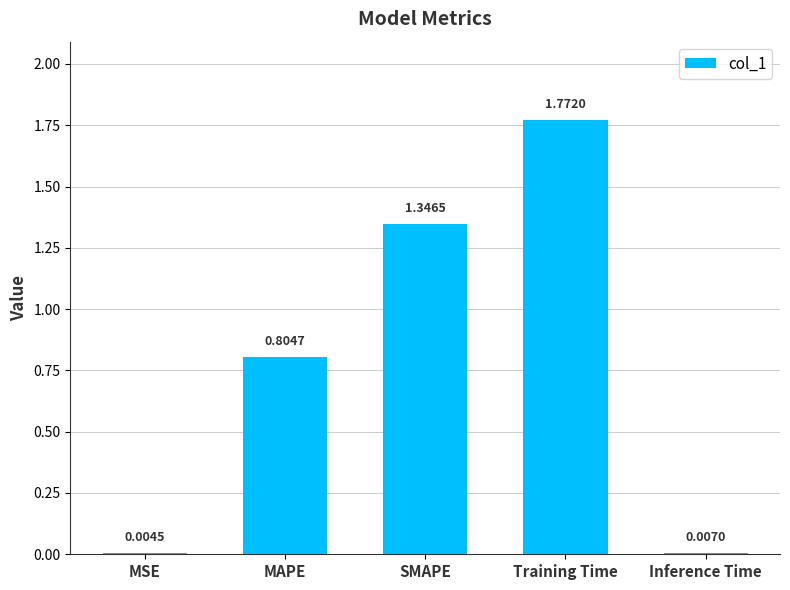

Which has a higher value, Training Time or SMAPE?

Training Time